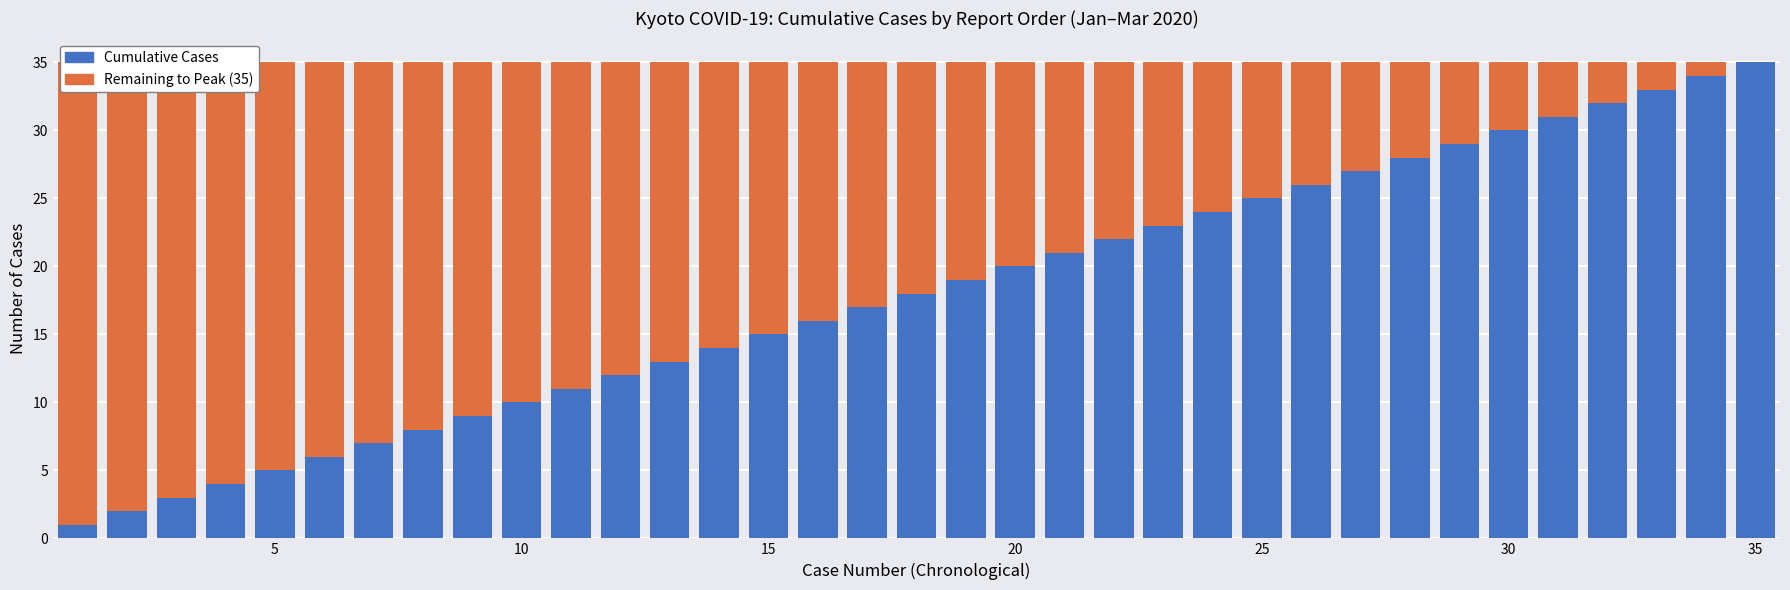

Which label corresponds to the smallest value in the chart?

35